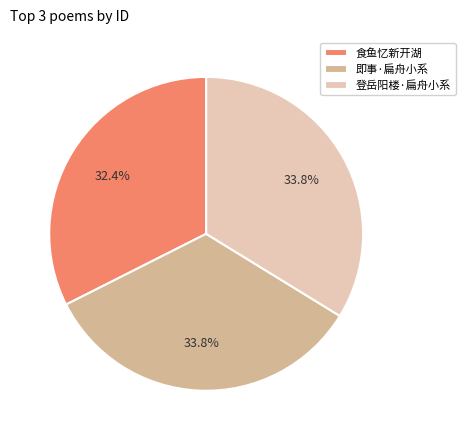

How many slices are in this pie chart?

3